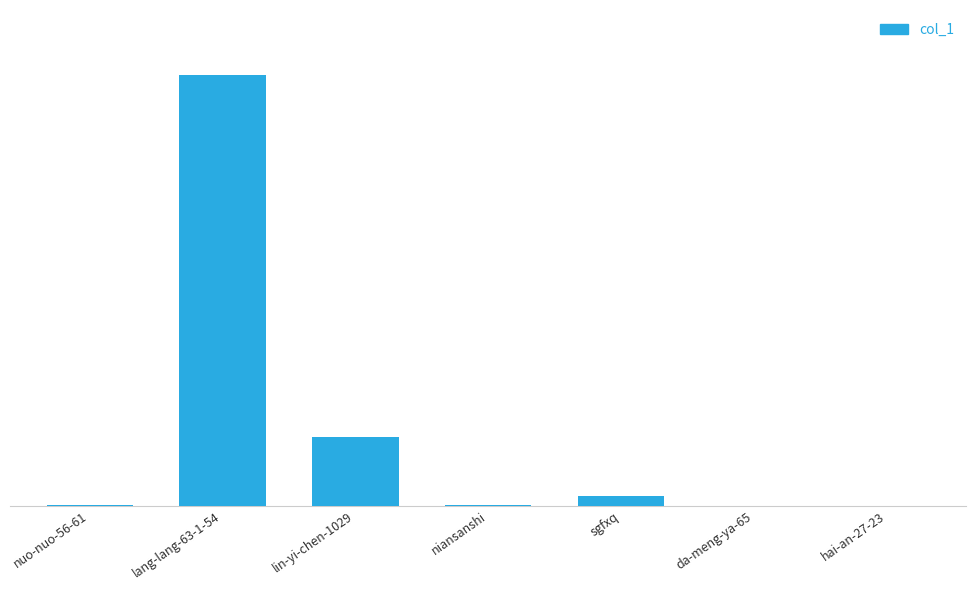

List the labels in order of value, largest first.

lang-lang-63-1-54, lin-yi-chen-1029, sgfxq, niansanshi, nuo-nuo-56-61, da-meng-ya-65, hai-an-27-23